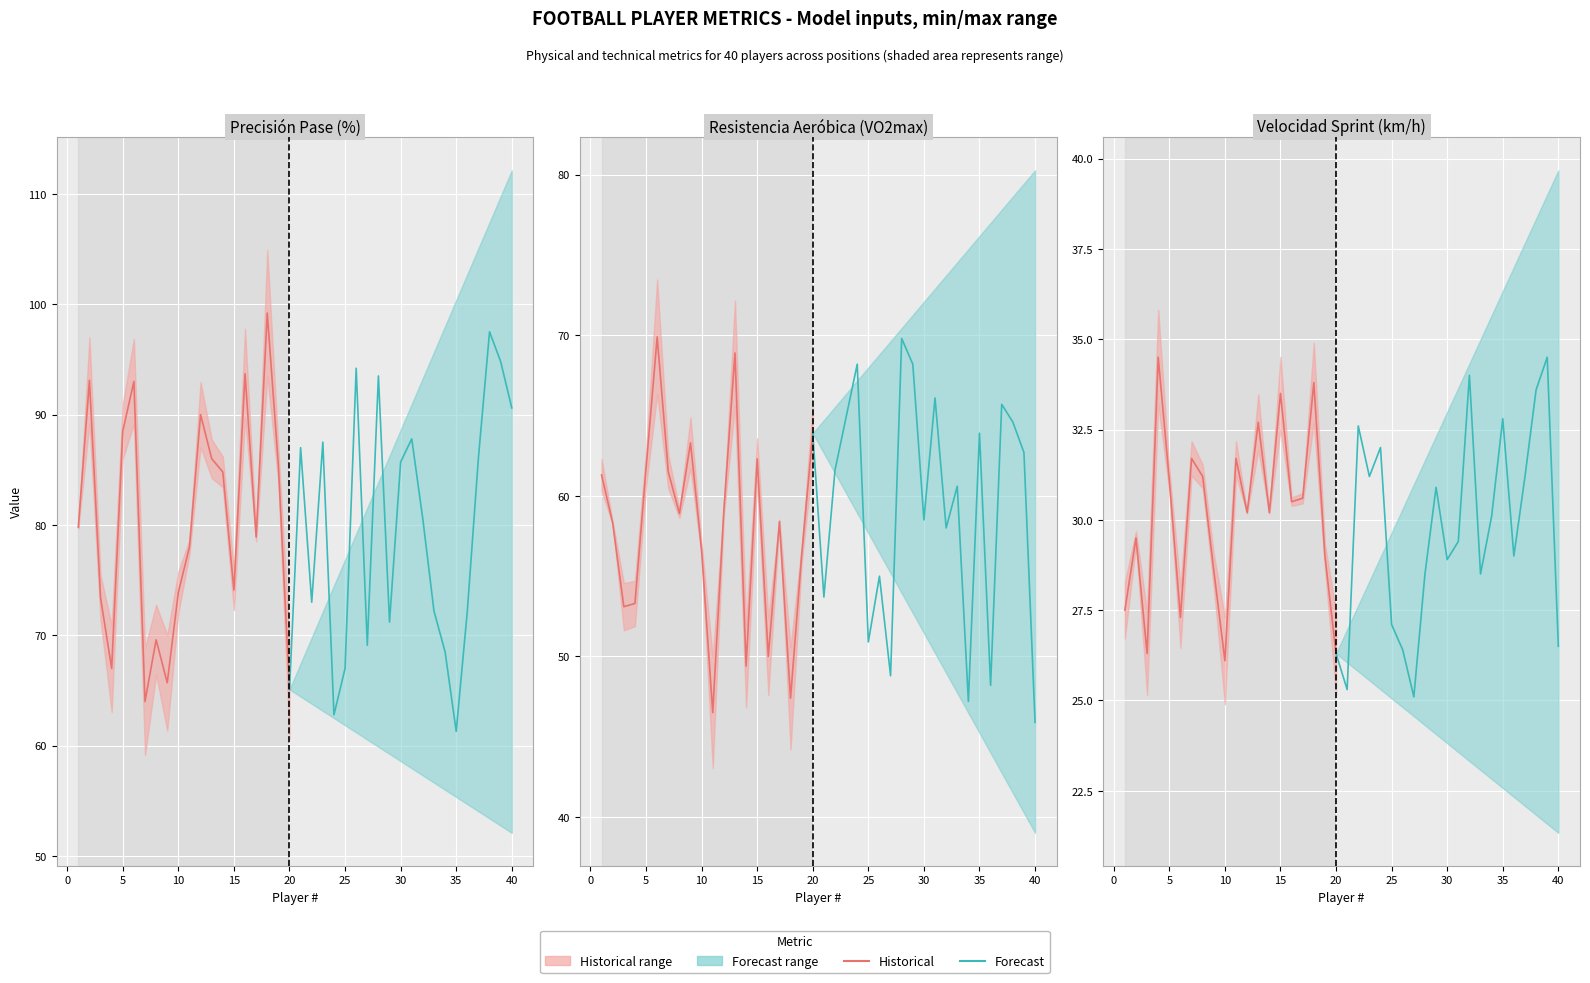

What is the difference between the second highest and second lowest values in the Resistencia Aeróbica (VO2max) series?

23.3